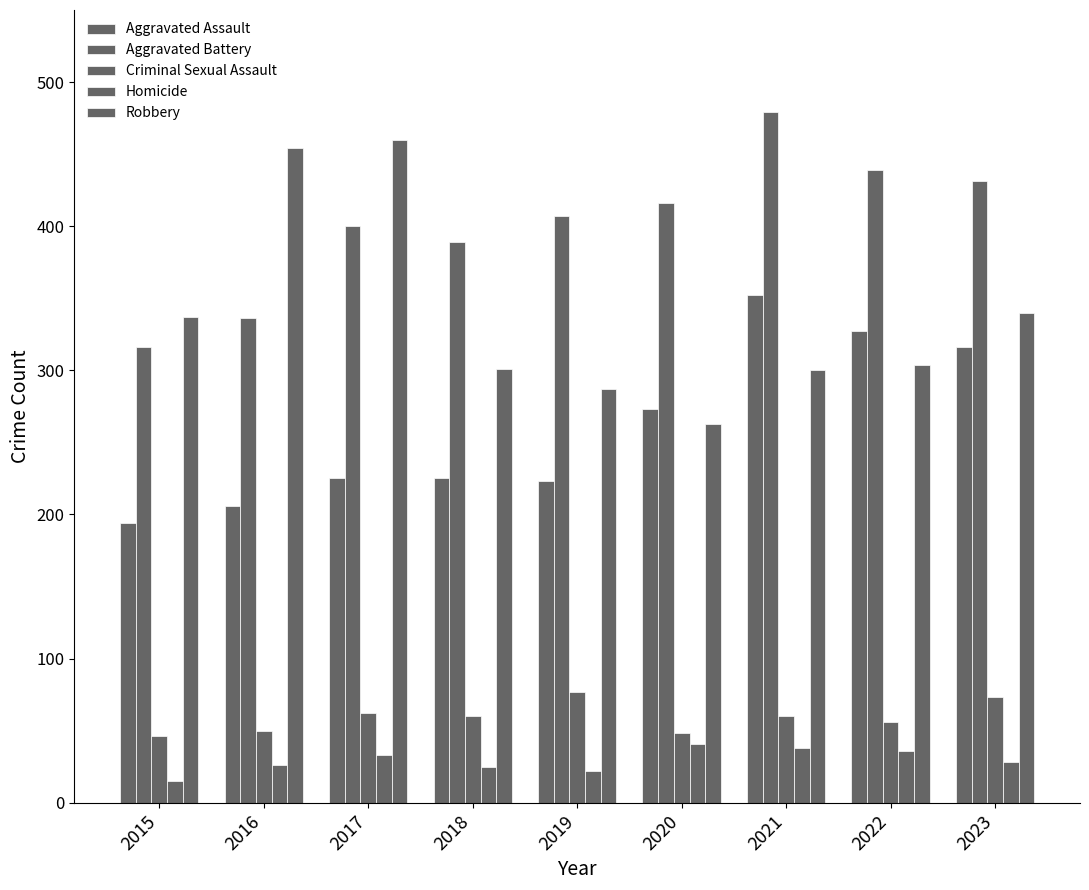

How many categories are shown in the chart?

9